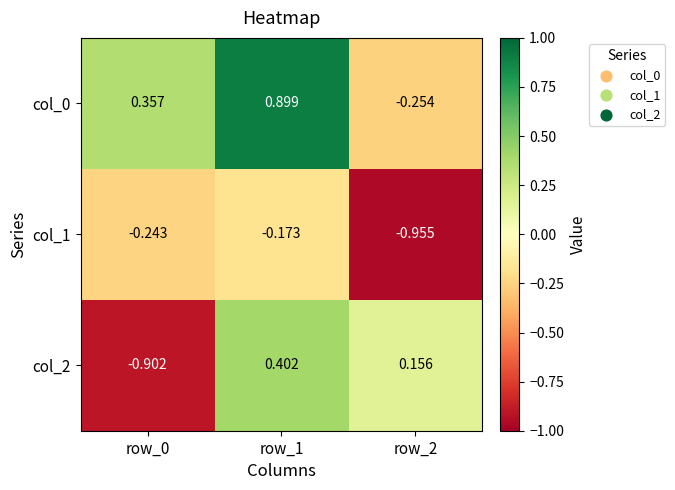

Is the value of col_1 at row_2 greater than the value of col_0 at row_0?

No